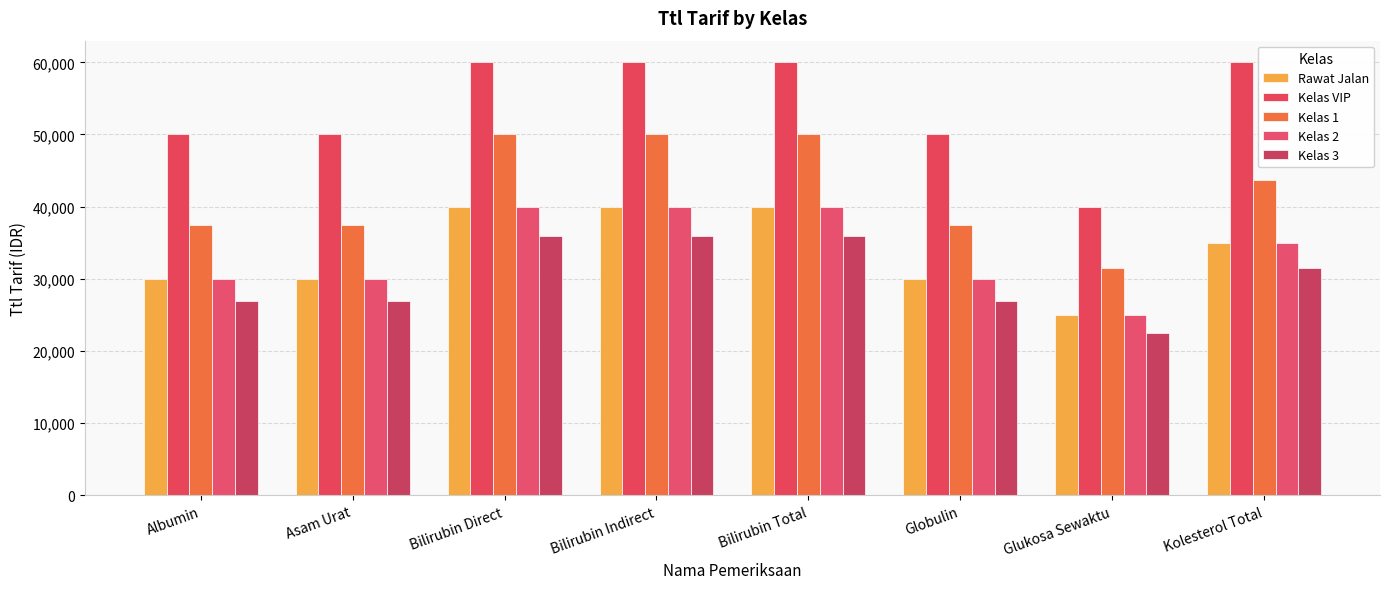

Where is Kelas 2 nearest to the value 32500?

Albumin